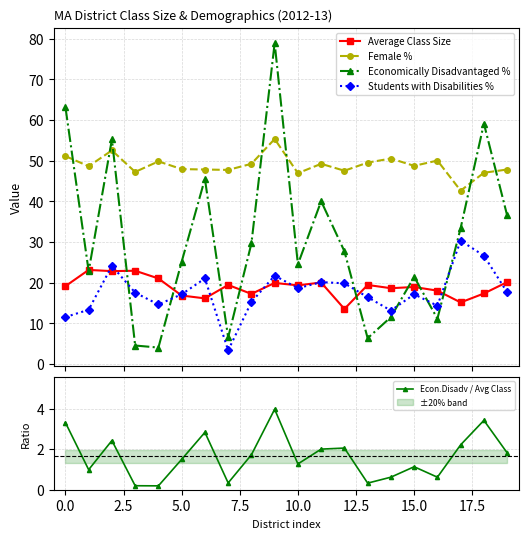

In Students with Disabilities %, how many points are lower than both neighbors (excluding endpoints)?

5